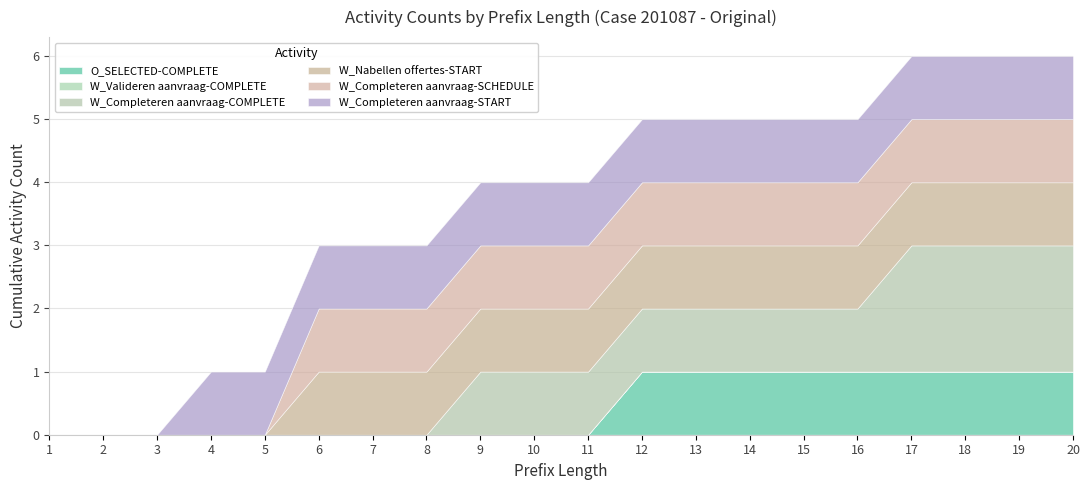

At which category is the sum across all series the highest?

17